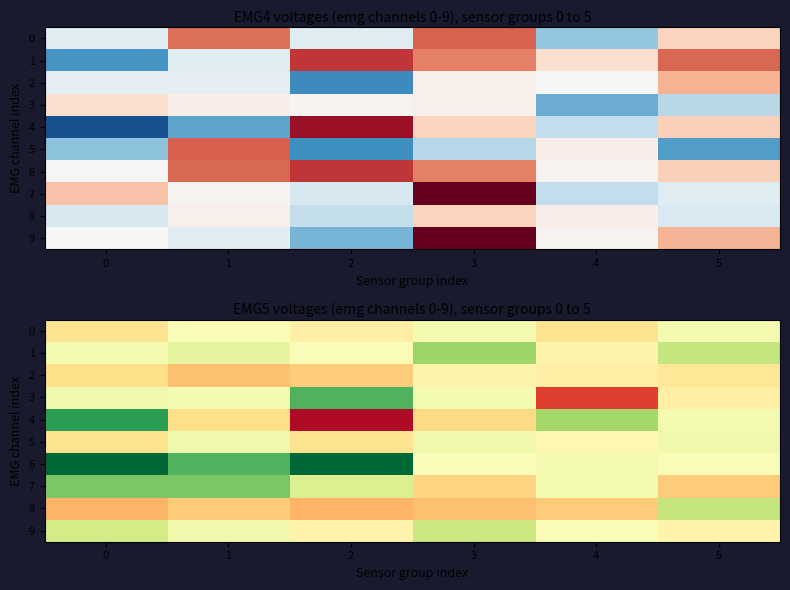

Which category has the highest value in the 9 series?

3